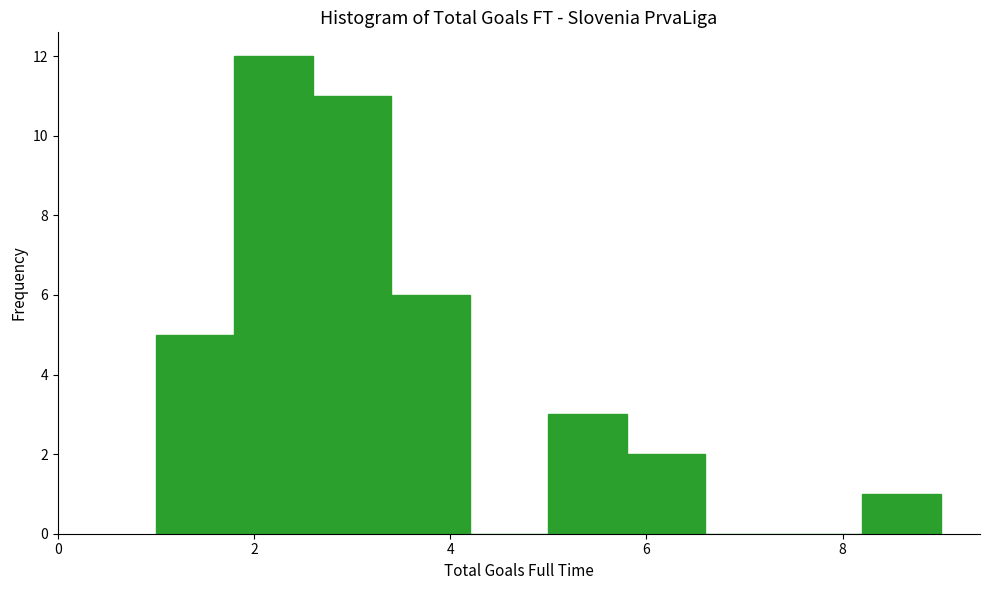

Reading left to right, transcribe this chart: for each bar, give the range it covers on the x-axis and its height. The values are not printed on the chart, so give them approximately, as read against the axis.

1.0 to 1.8: 5
1.8 to 2.6: 12
2.6 to 3.4: 11
3.4 to 4.2: 6
4.2 to 5.0: 0
5.0 to 5.8: 3
5.8 to 6.6: 2
6.6 to 7.4: 0
7.4 to 8.2: 0
8.2 to 9.0: 1